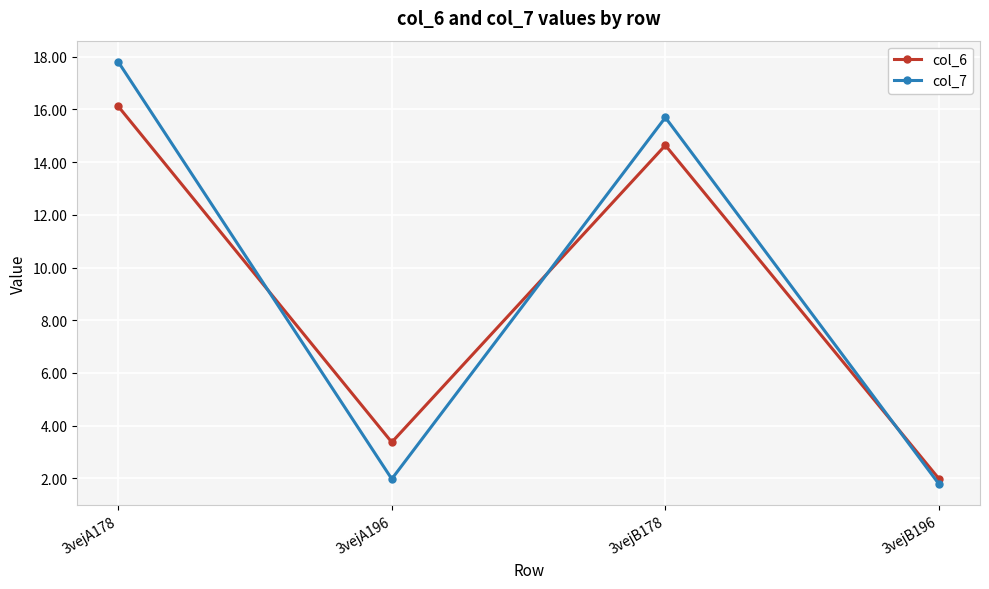

Count the number of categories in the chart.

4